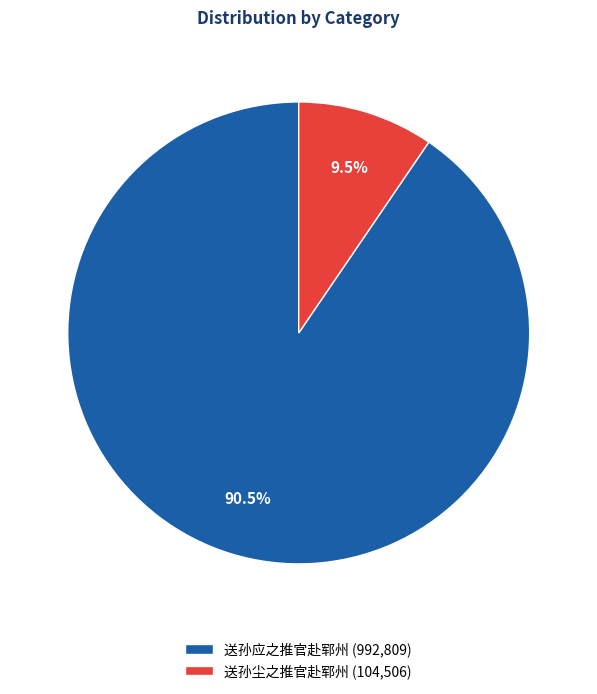

What is the largest slice in the pie chart?

送孙应之推官赴郓州